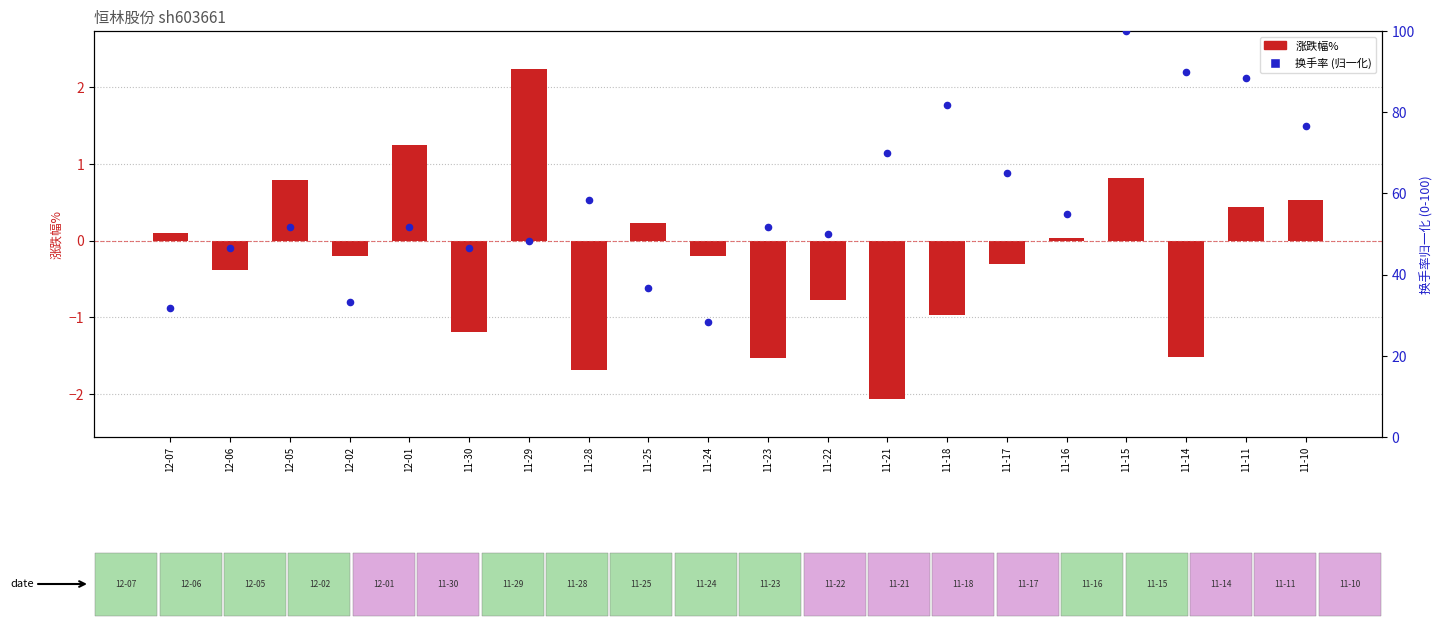

What is the change in value from 12-02 to 11-25?

+3.3